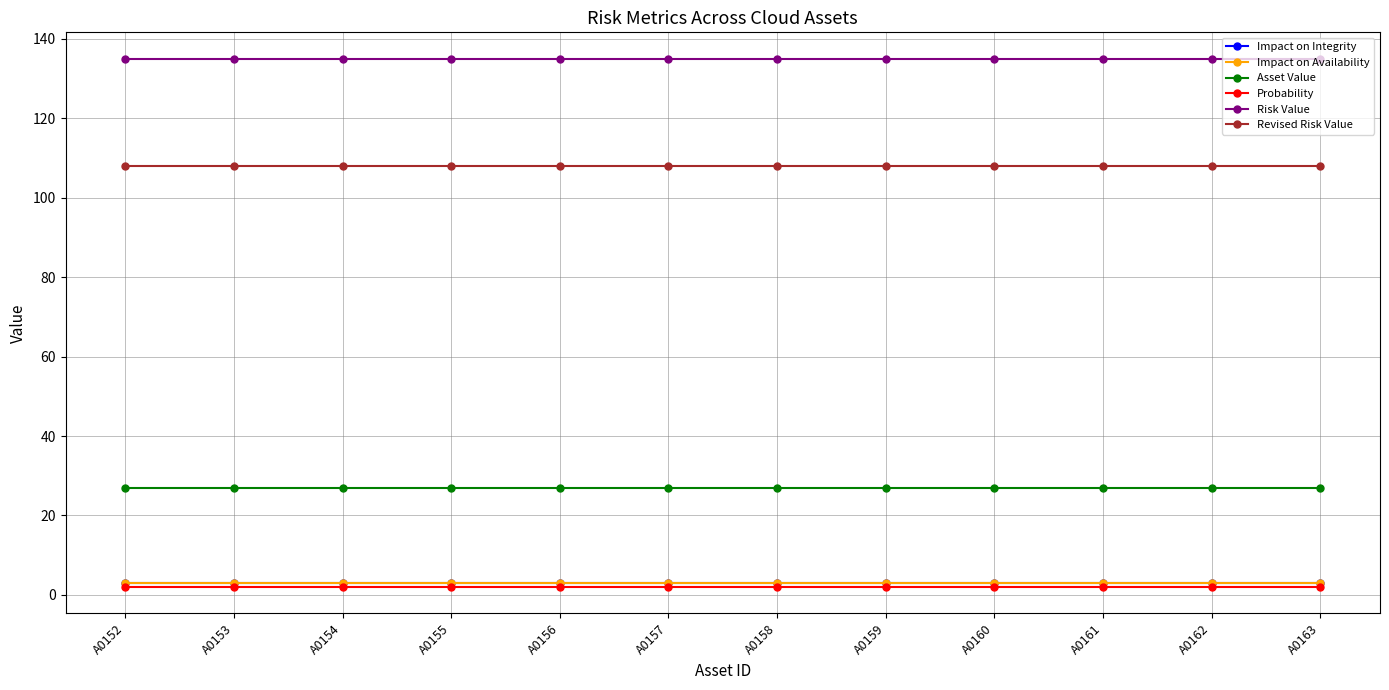

True or false: Revised Risk Value has more than 1 interior local peaks.

False